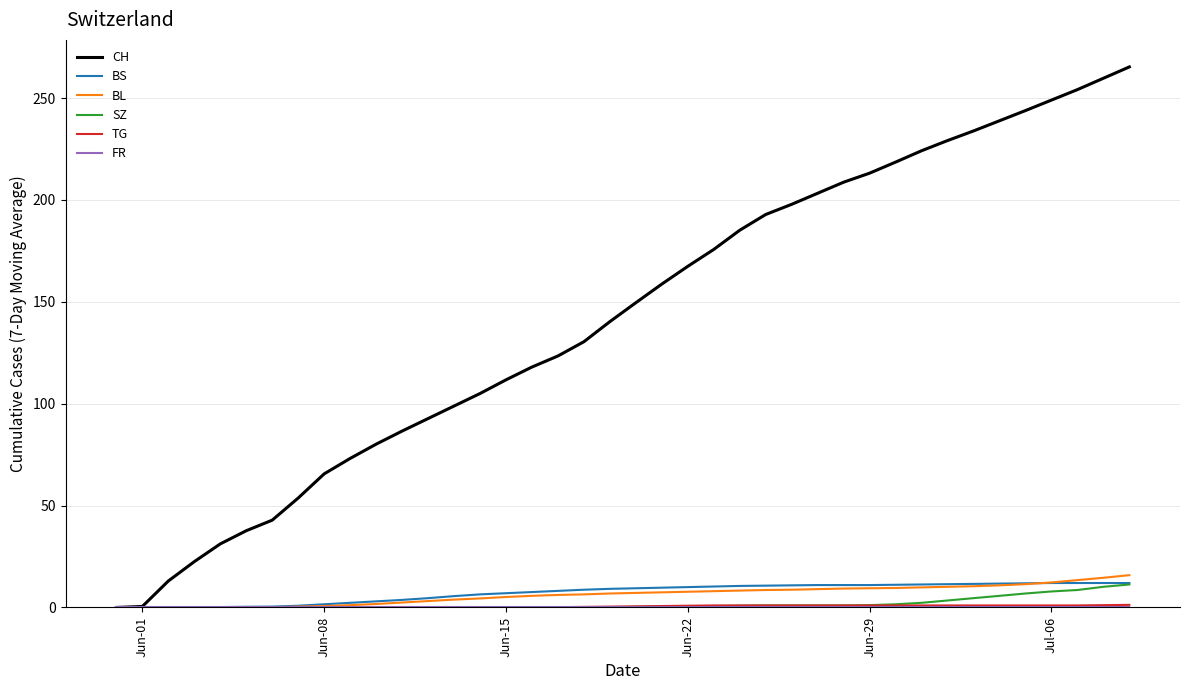

What is the maximum value shown in the chart?

265.3